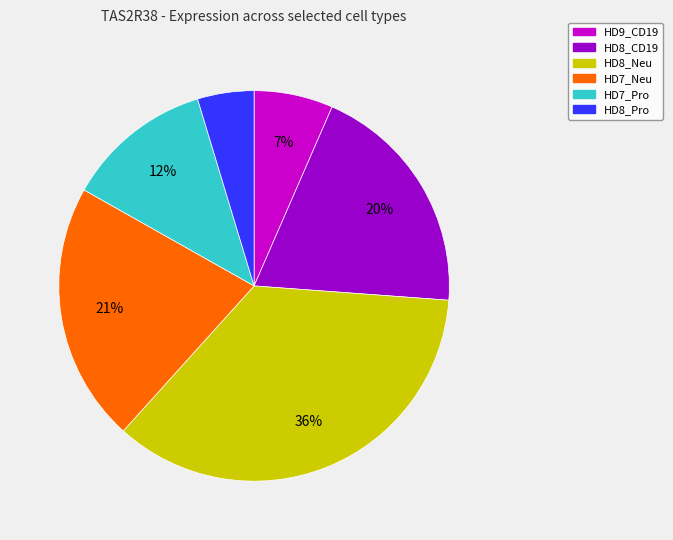

Combined, do HD8_CD19 and HD7_Neu account for over 50%?

No